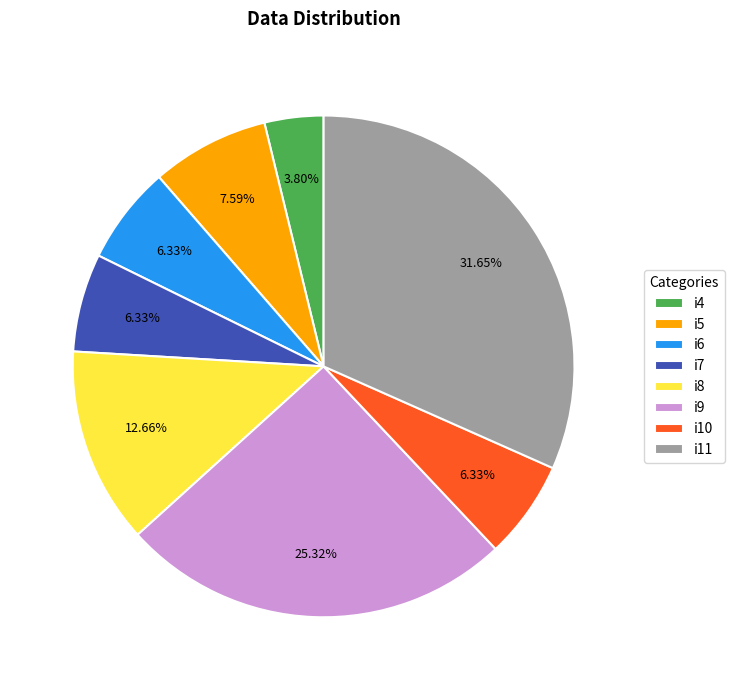

What is the ratio of the value at i11 to the value at i8?

2.5